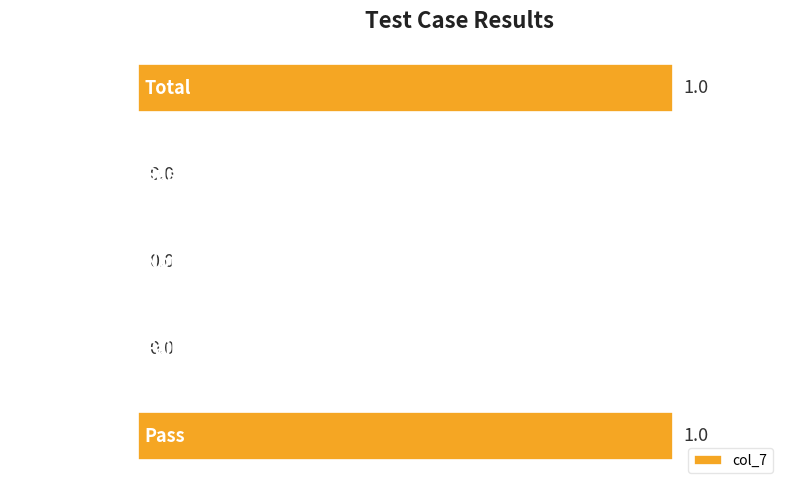

How many values are between 0 and 1?

5